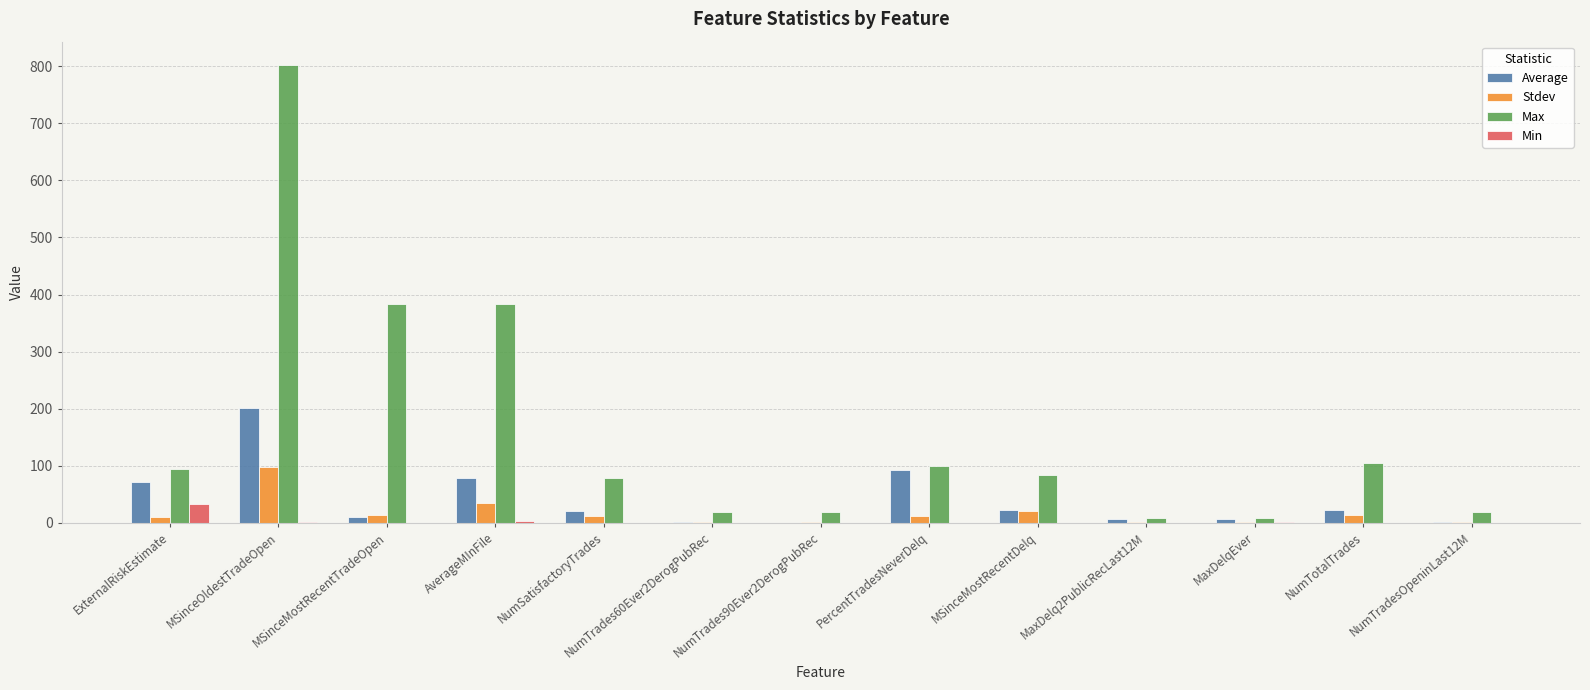

Is it true that Stdev equals 98.0 at MSinceOldestTradeOpen?

True